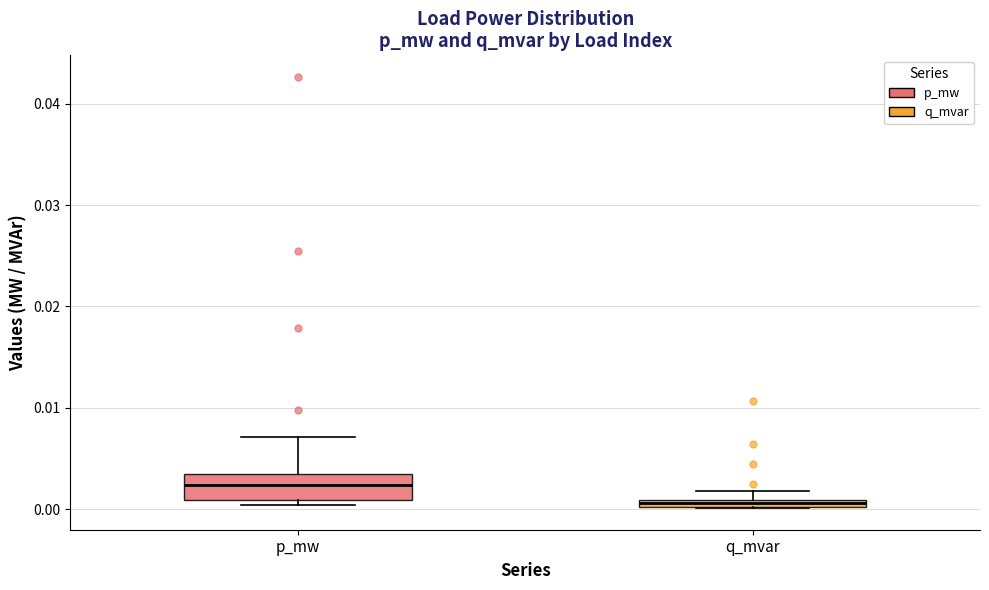

Which box's median line is the highest?

p_mw